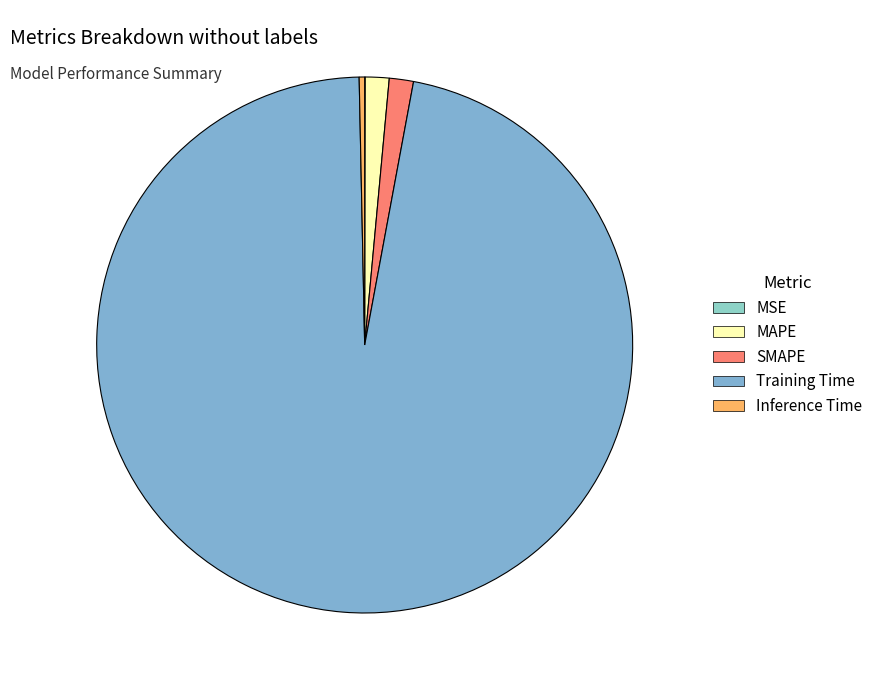

Which category accounts for the majority?

Training Time